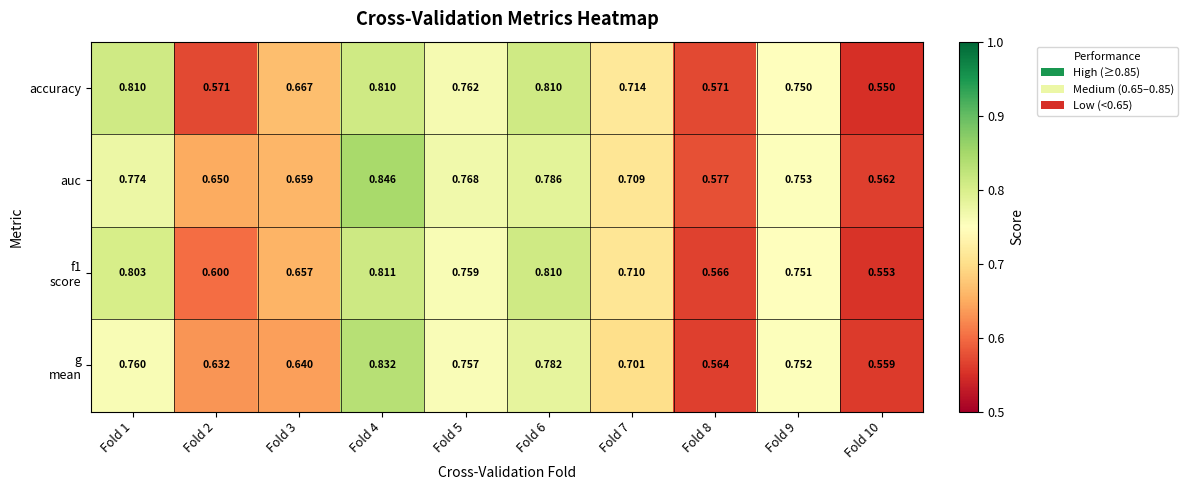

At how many categories does at least one series exceed 0?

10